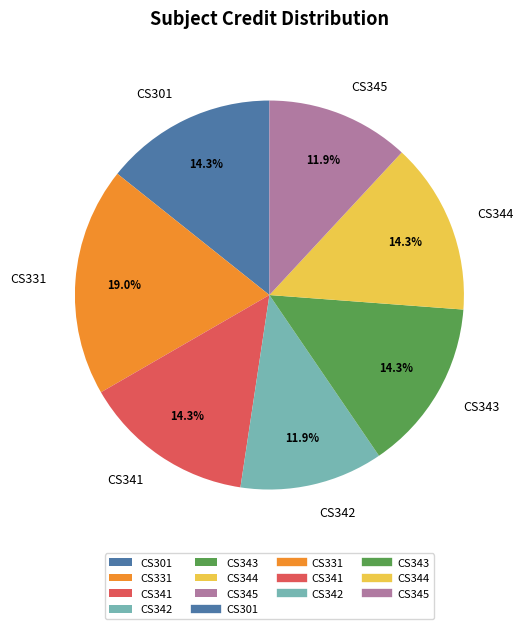

How many segments does this pie chart have?

7